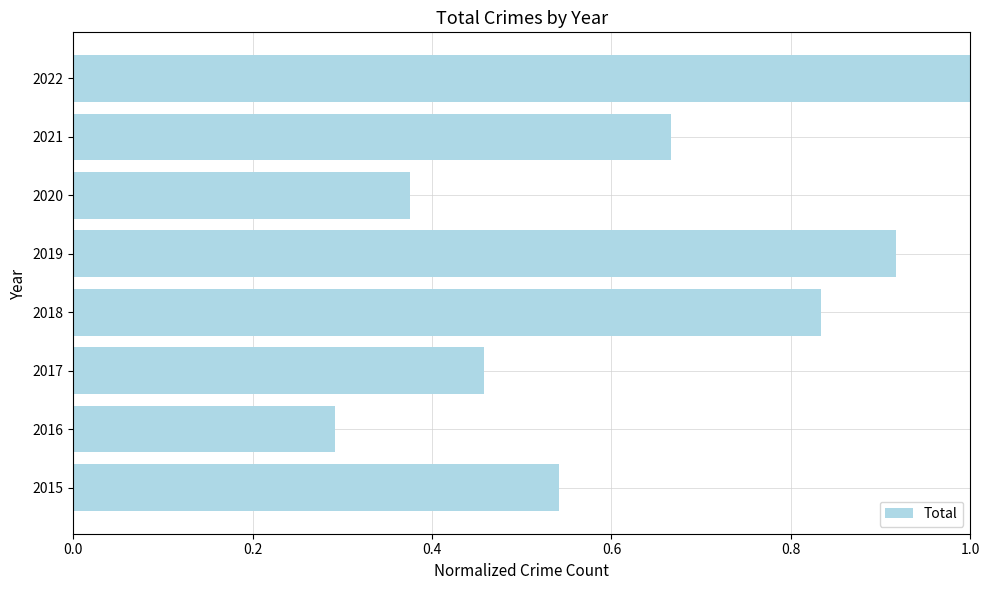

How many bars are there in total?

8